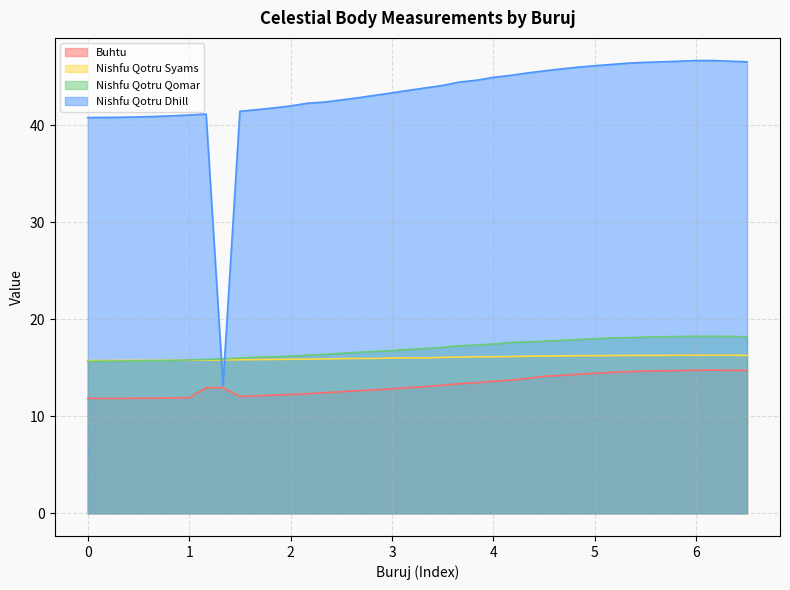

How many lines are shown in the chart?

4